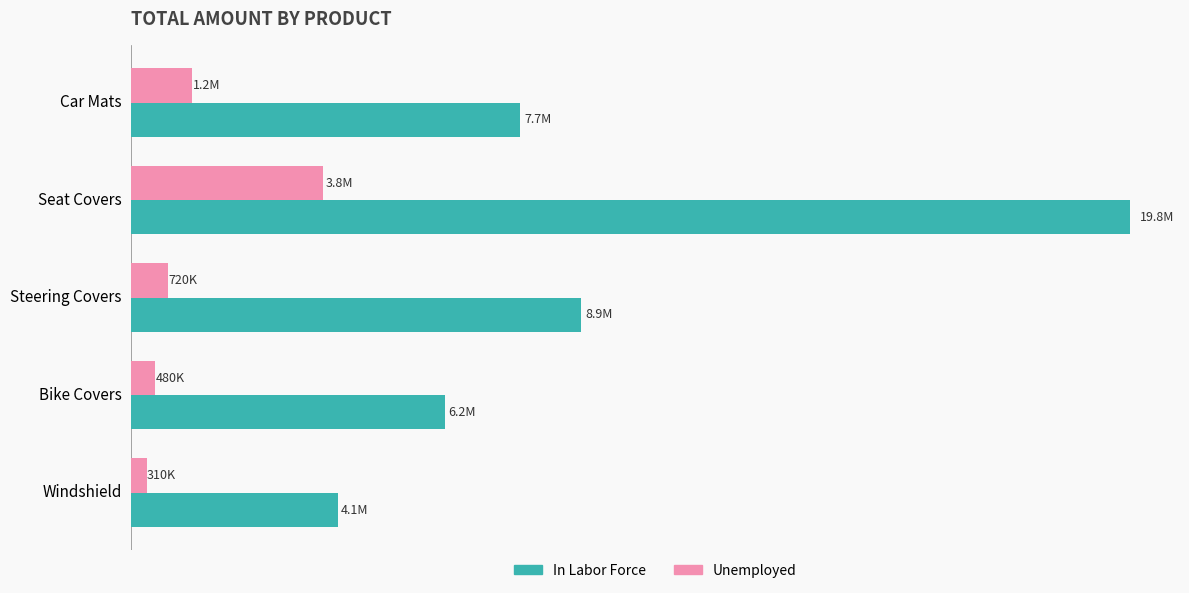

Which series has the largest range (max minus min)?

In Labor Force